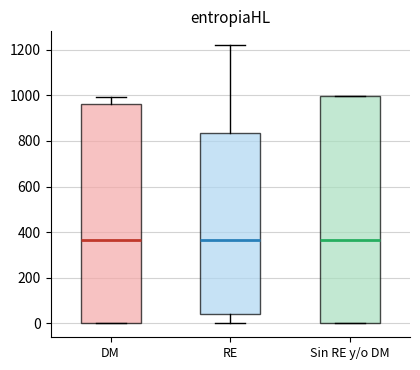

Reading left to right, read every box against the y-axis: the position of its median line, the range the box covers, and the ends of its whiskers. The values are not printed on the chart, so give them approximately, as read against the axis.

DM: median 360, box 0 to 960, whiskers 0 to 1000
RE: median 360, box 40 to 840, whiskers 0 to 1220
Sin RE y/o DM: median 360, box 0 to 1000, whiskers 0 to 1000